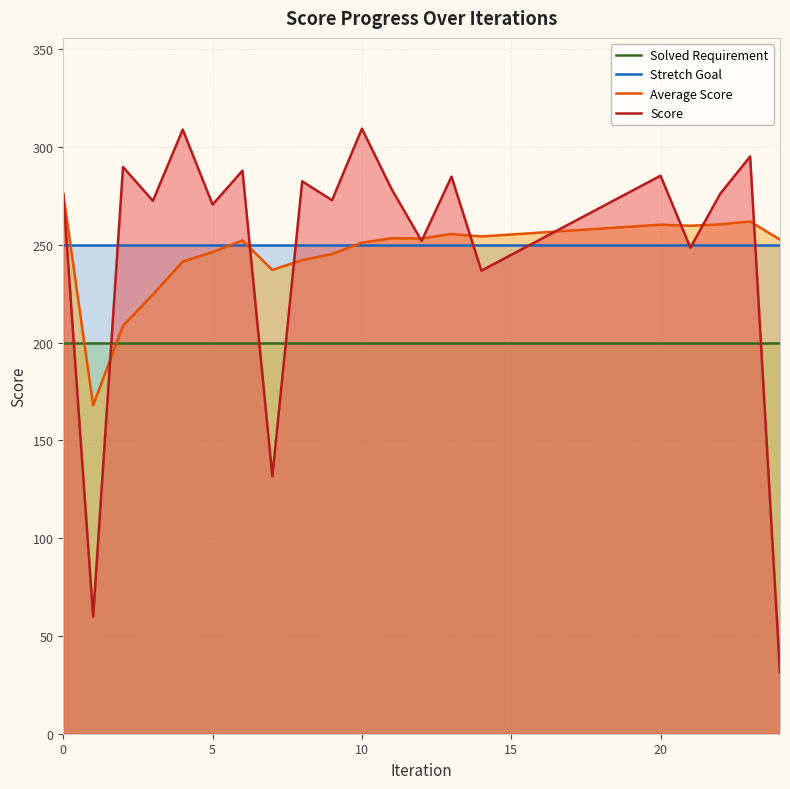

Which category has the highest value across all series?

10